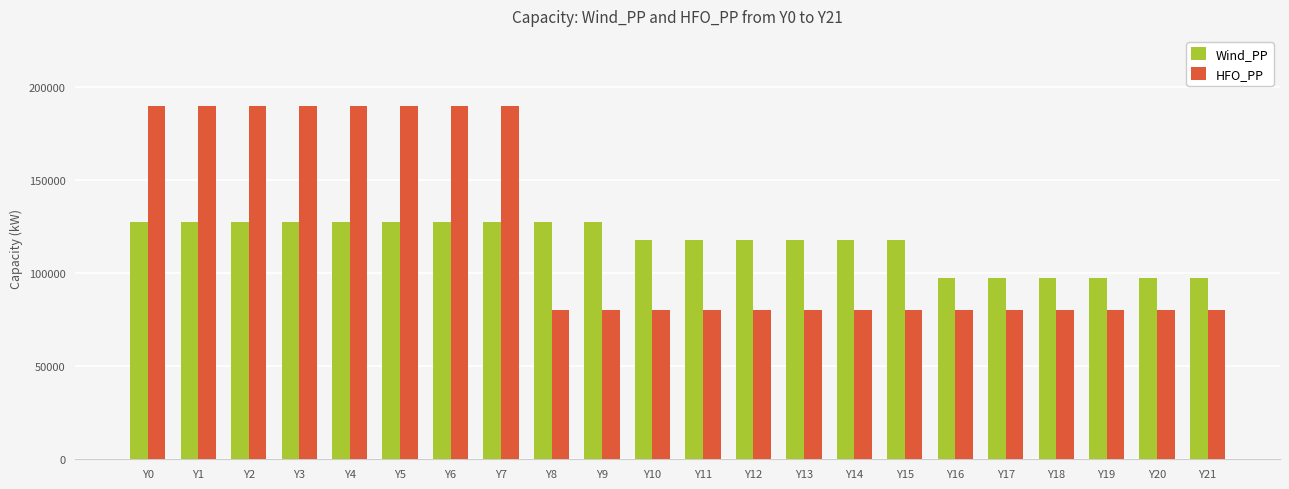

Reading right to left, what are all the values shown in this chart?

Wind_PP: Y21=97100	Y20=97100	Y19=97100	Y18=97100	Y17=97100	Y16=97100	Y15=117500	Y14=117500	Y13=117500	Y12=117500	Y11=117500	Y10=117500	Y9=127500	Y8=127500	Y7=127500	Y6=127500	Y5=127500	Y4=127500	Y3=127500	Y2=127500	Y1=127500	Y0=127500
HFO_PP: Y21=80320	Y20=80320	Y19=80320	Y18=80320	Y17=80320	Y16=80320	Y15=80320	Y14=80320	Y13=80320	Y12=80320	Y11=80320	Y10=80320	Y9=80320	Y8=80320	Y7=189320	Y6=189320	Y5=189320	Y4=189320	Y3=189320	Y2=189320	Y1=189320	Y0=189320